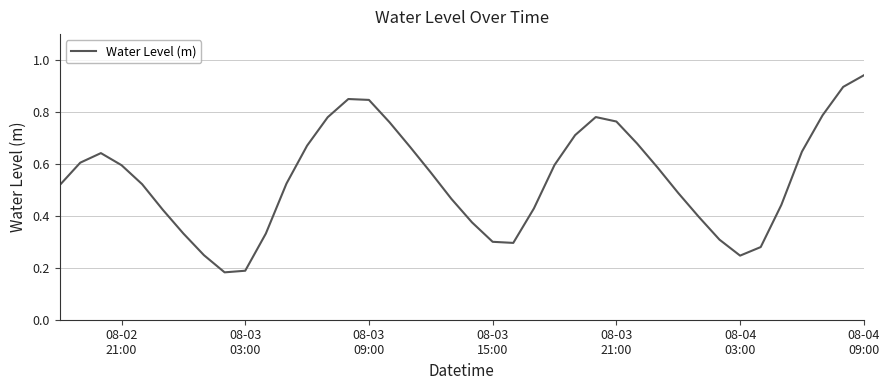

How many categories are shown in the chart?

40